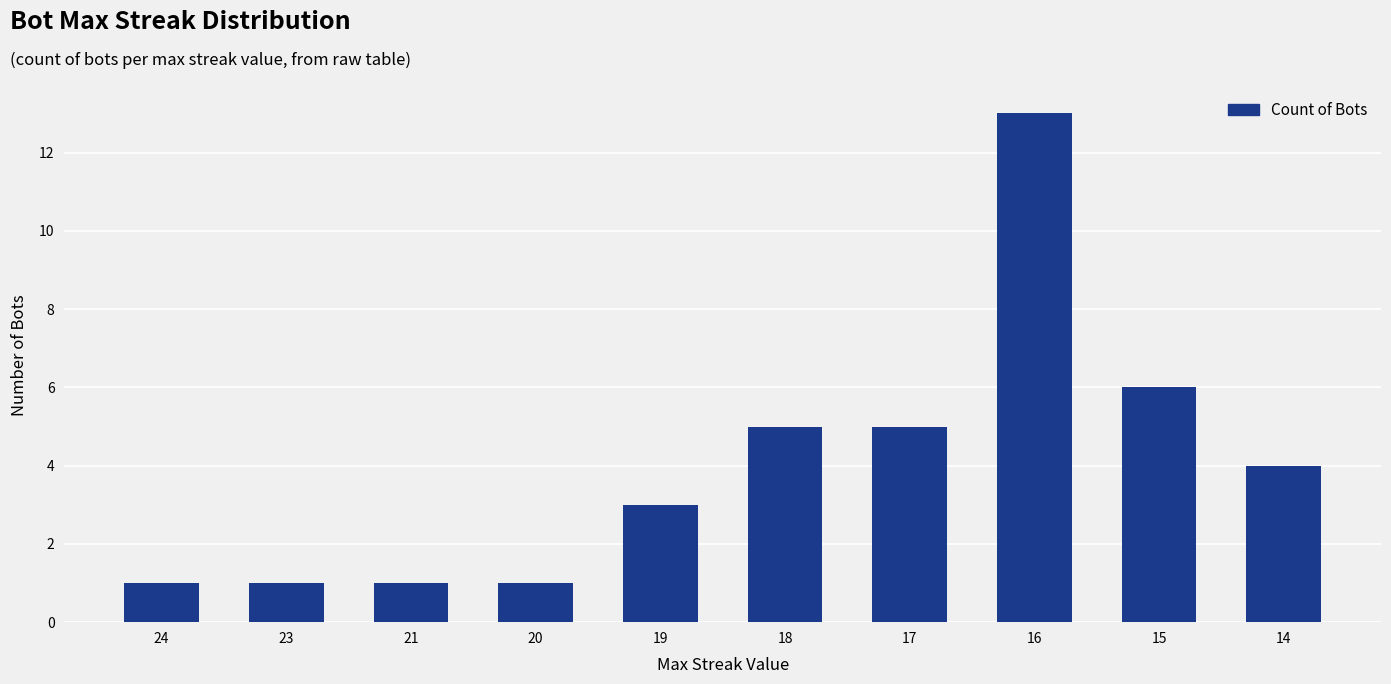

What is the minimum value shown in the chart?

1